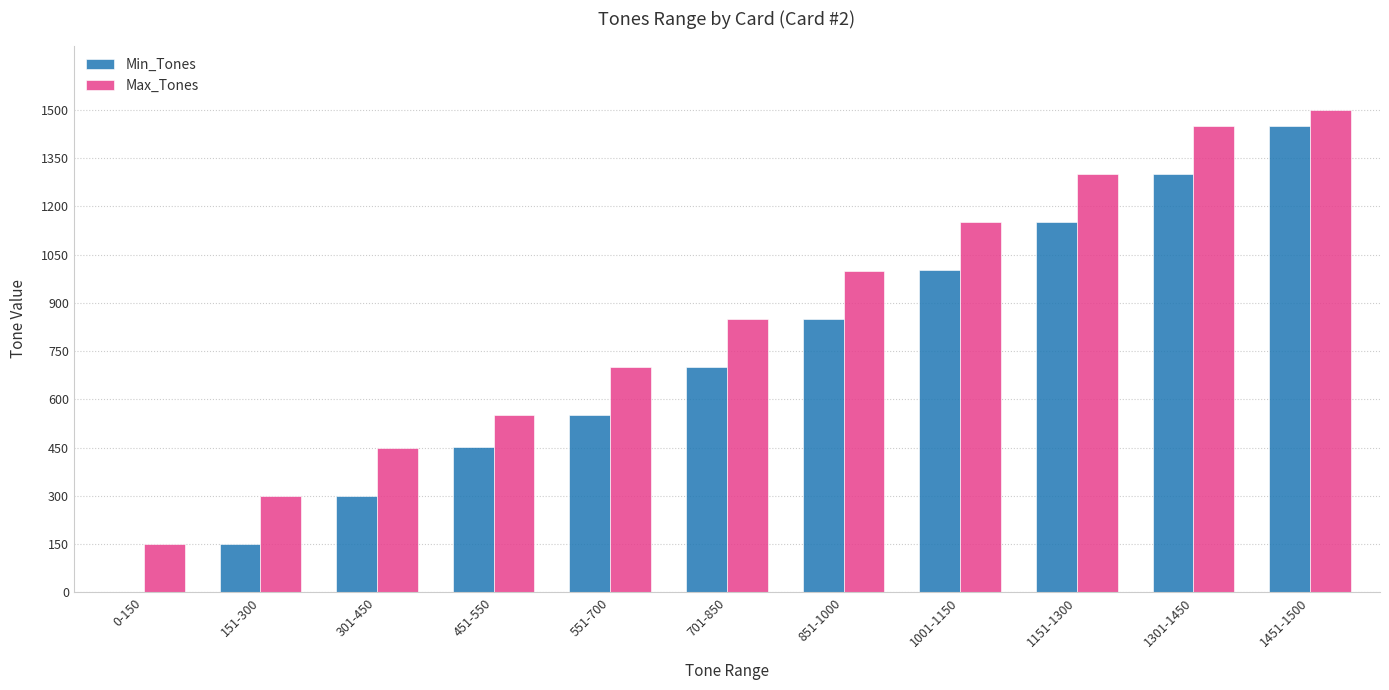

How many categories are shown in the chart?

11